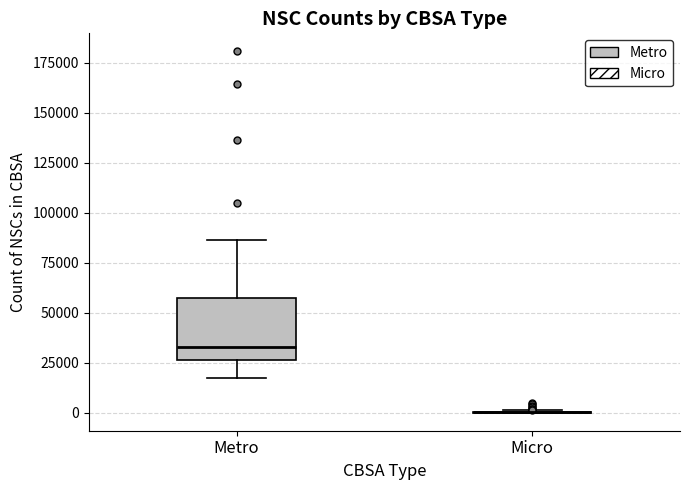

Reading left to right, transcribe this box plot: for each box, give where its median line is, the range the box spans, and where its two whiskers end, as read against the y-axis. The values are not printed on the chart, so give them approximately, as read against the axis.

Metro: median 35000, box 25000 to 60000, whiskers 15000 to 85000
Micro: box collapsed to a line at 0, whiskers 0 to 0